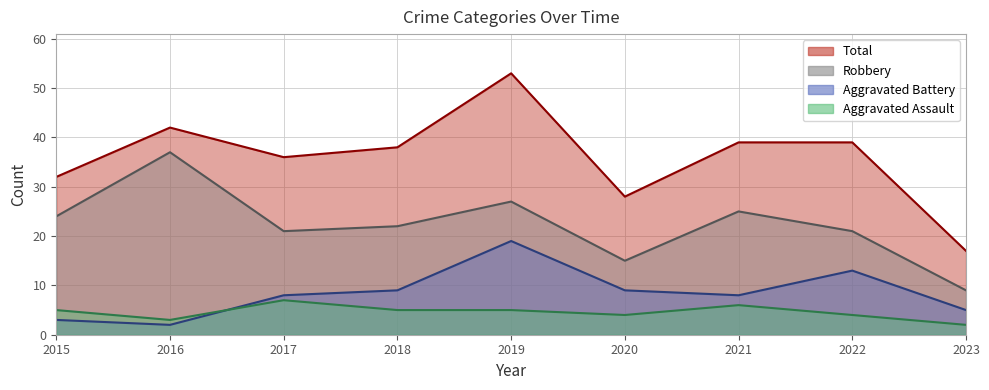

Which series has the widest spread of values?

Total